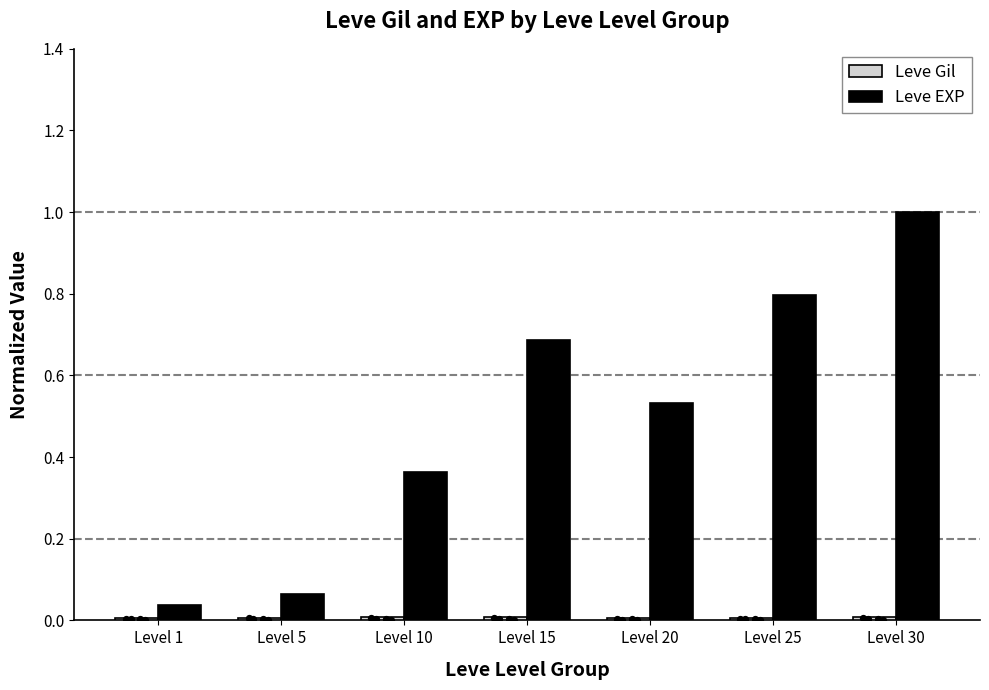

What is the total value across all series at Level 5?

0.1